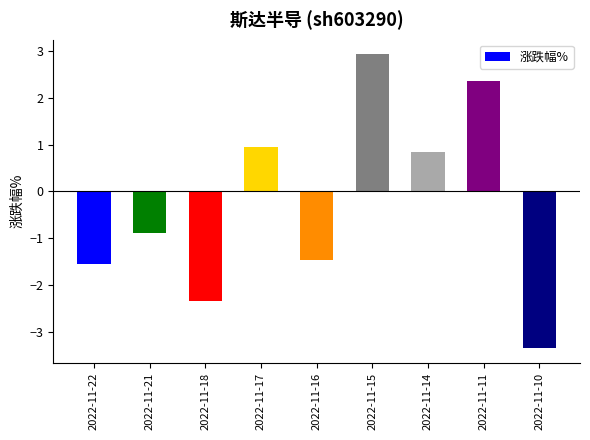

What is the change in value from 2022-11-22 to 2022-11-14?

+2.4